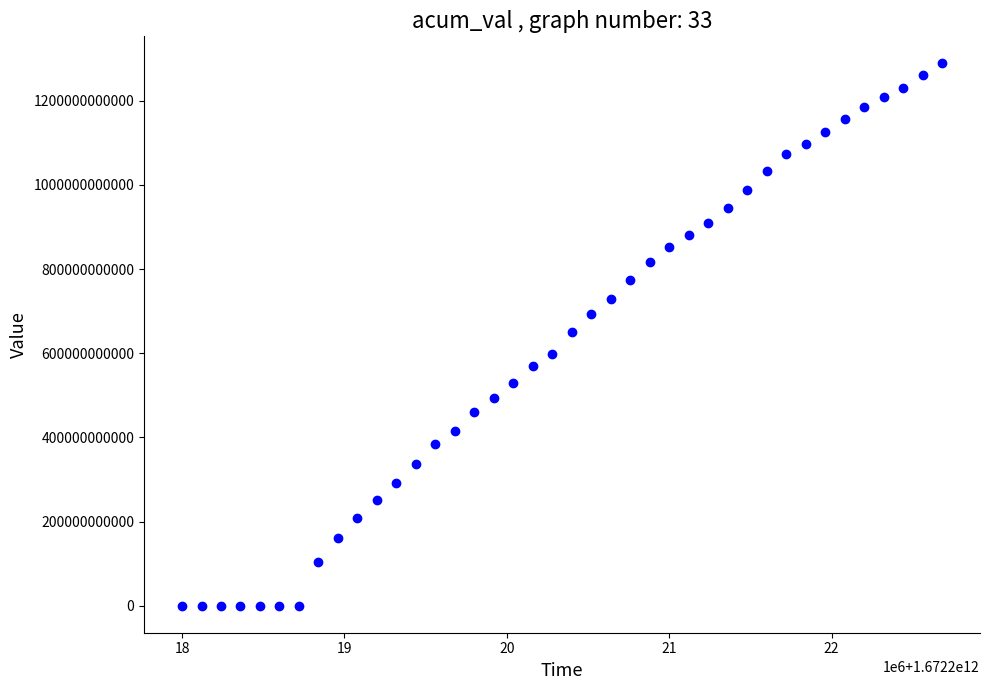

What is the range of X values (max minus min)?

4680000